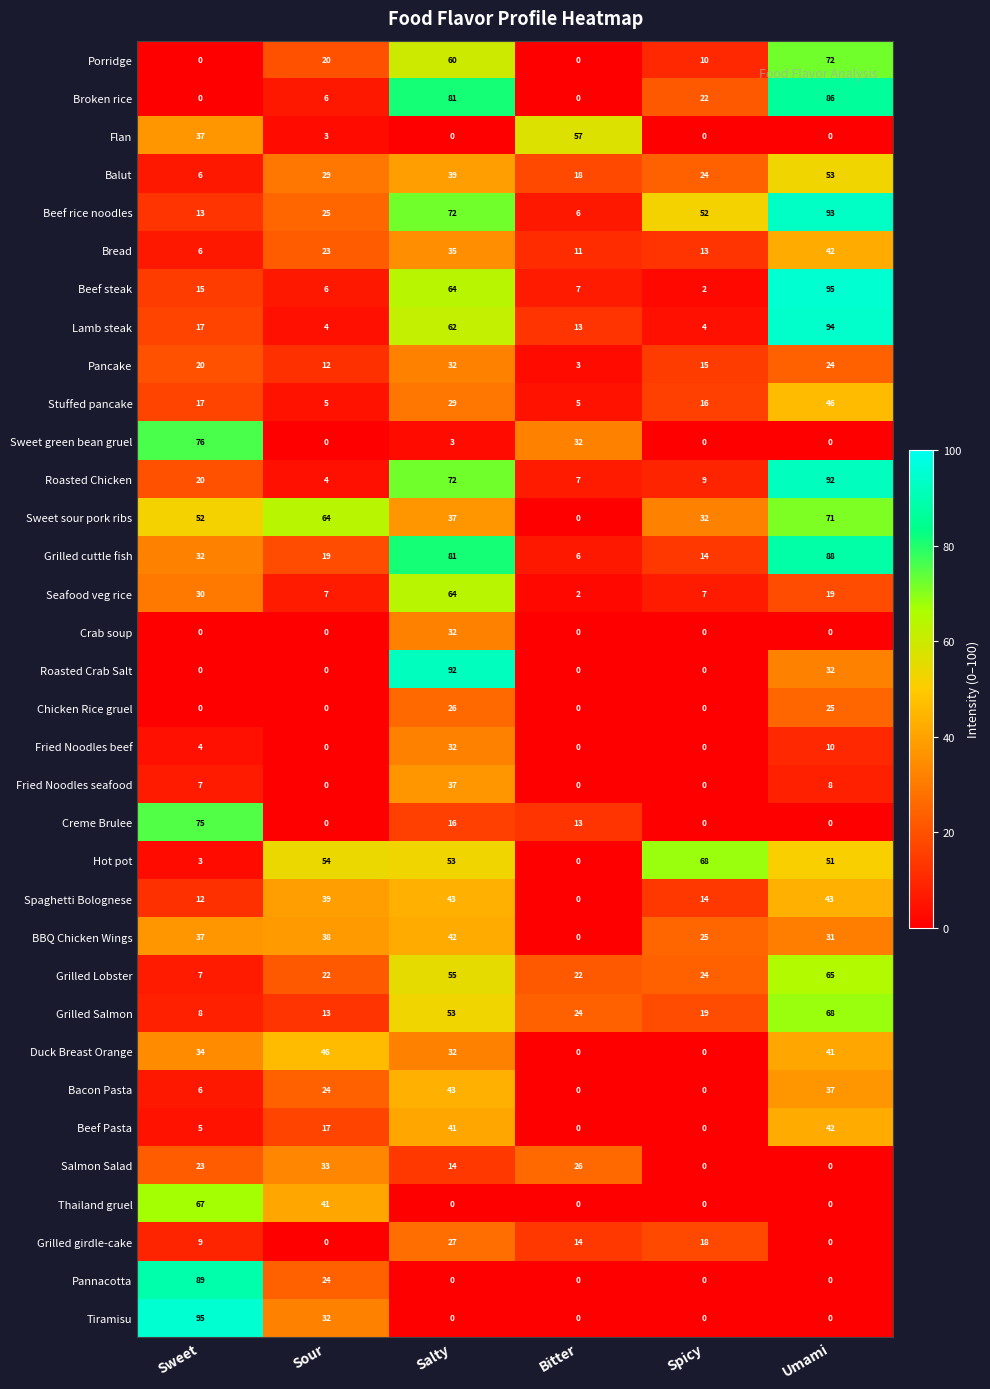

Where is Spaghetti Bolognese nearest to the value 21?

Spicy